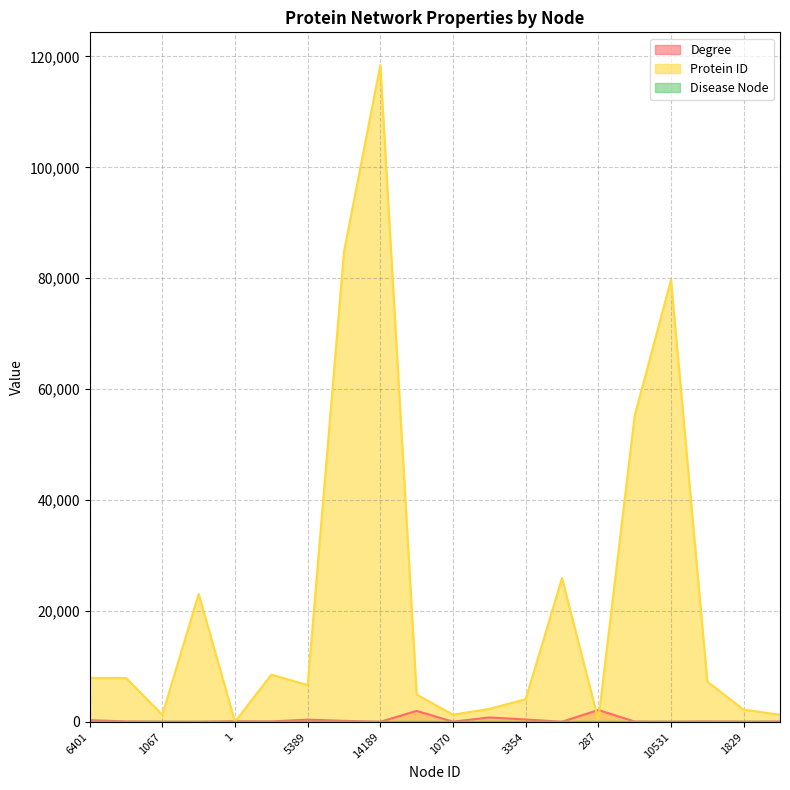

Which series changed the most between 1067 and 1070?

Degree